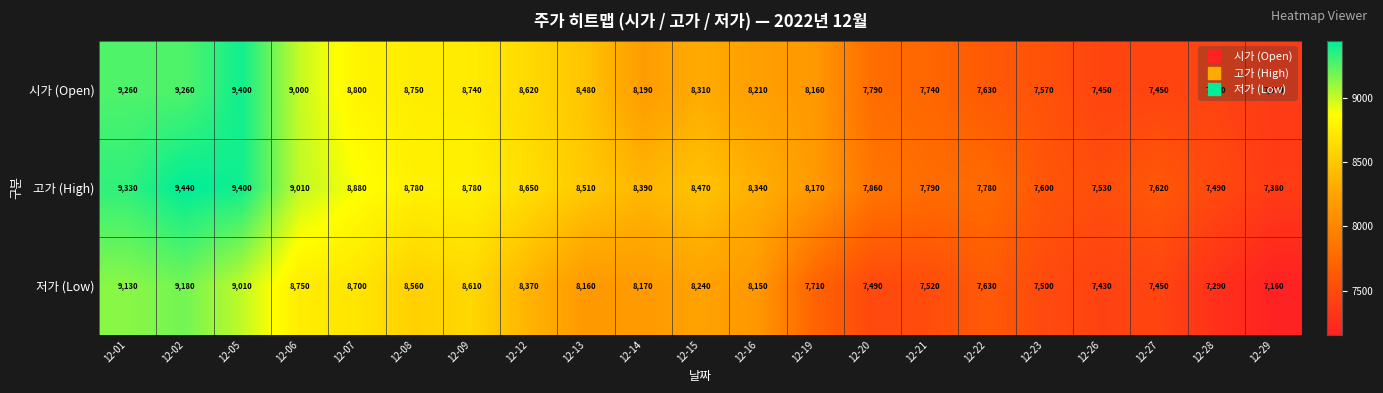

What is the sum of all 고가 (High) values?

175200